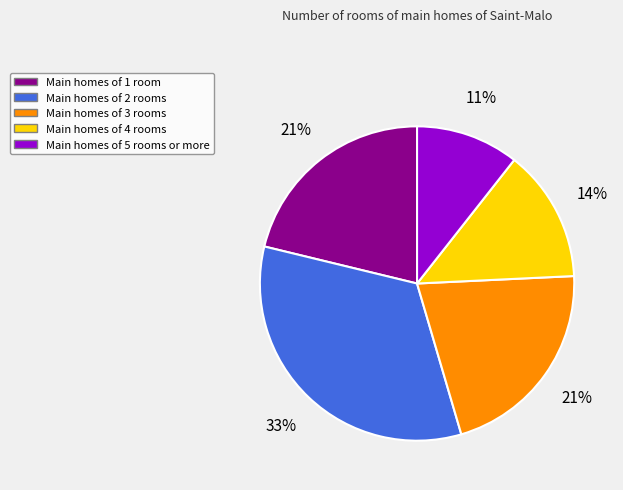

To the nearest percent, what is the average slice percentage?

20%